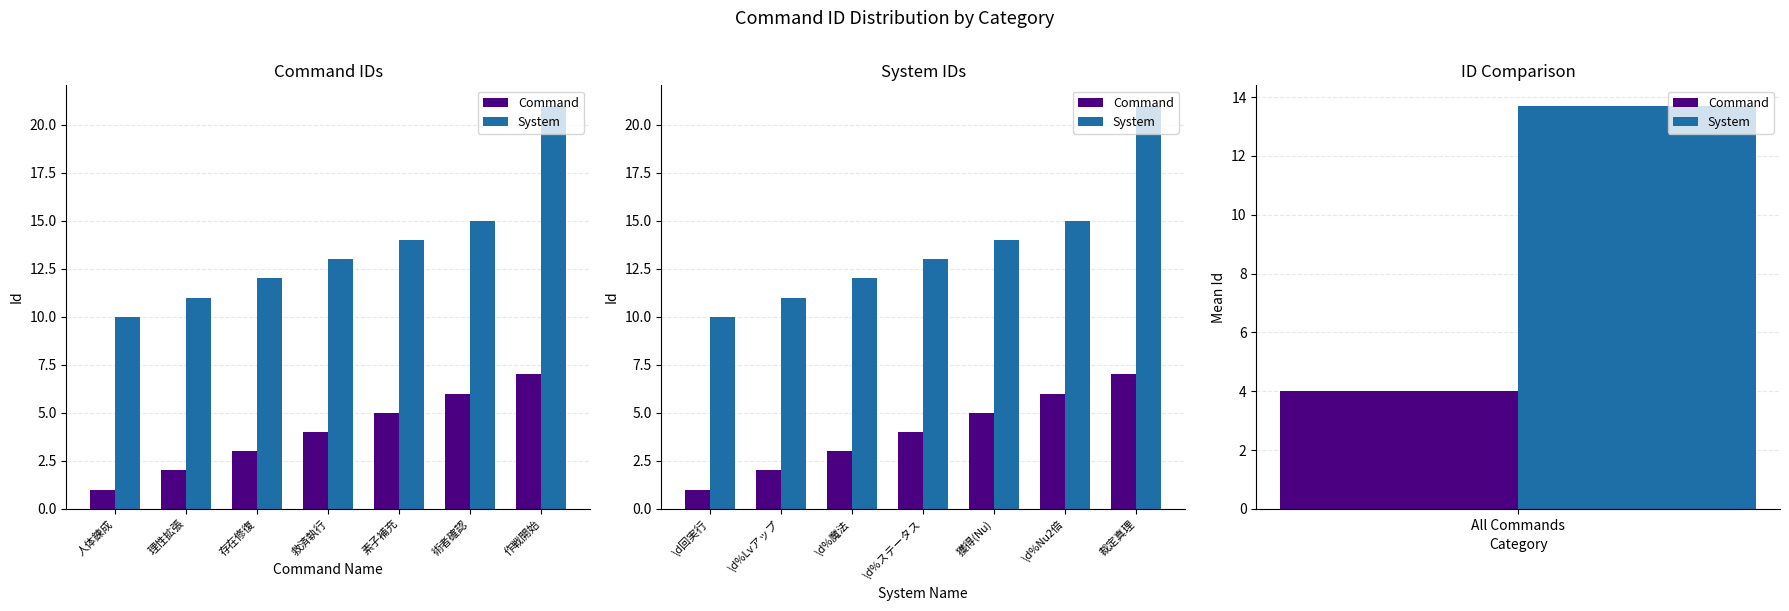

What is the total value across all series at 獲得(Nu)?

19